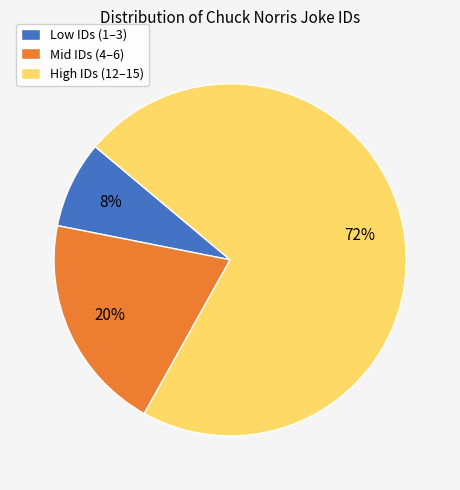

Rank the categories by value from highest to lowest.

High IDs (12–15), Mid IDs (4–6), Low IDs (1–3)